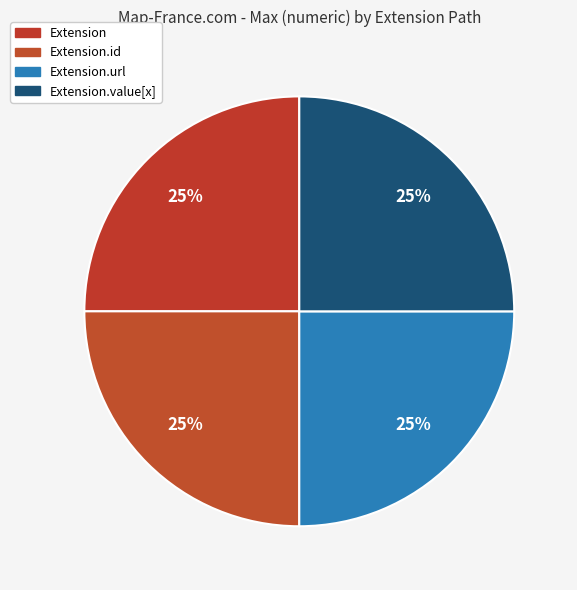

How many slices are in this pie chart?

4